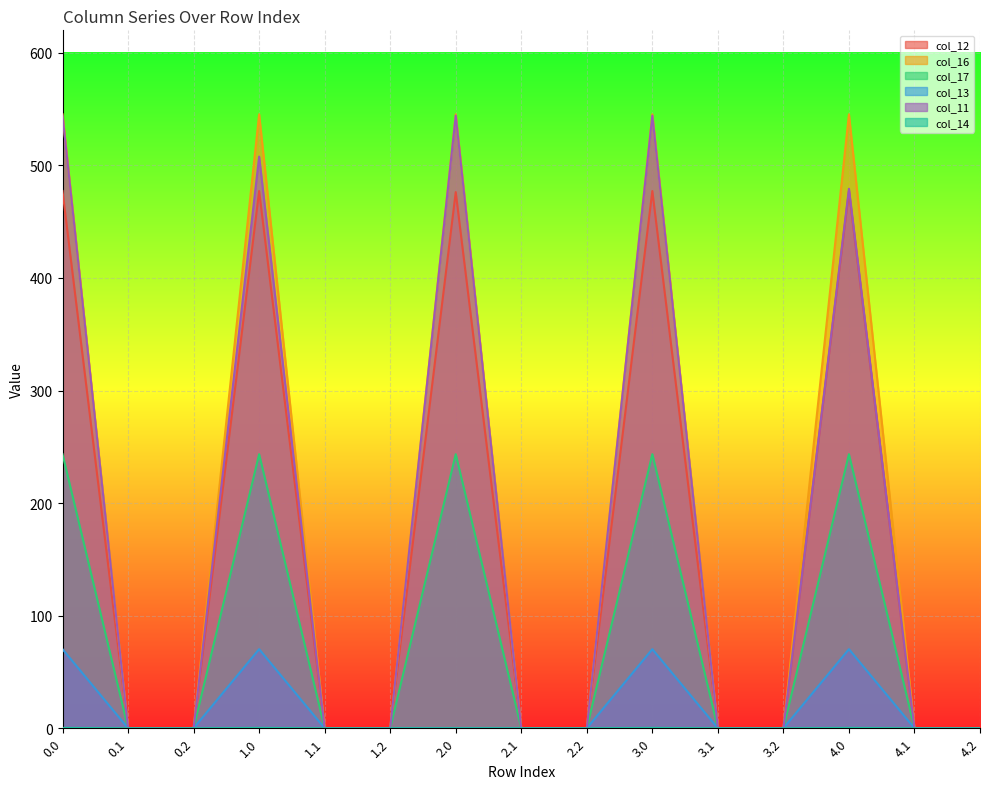

Which series has the largest range (max minus min)?

col_16